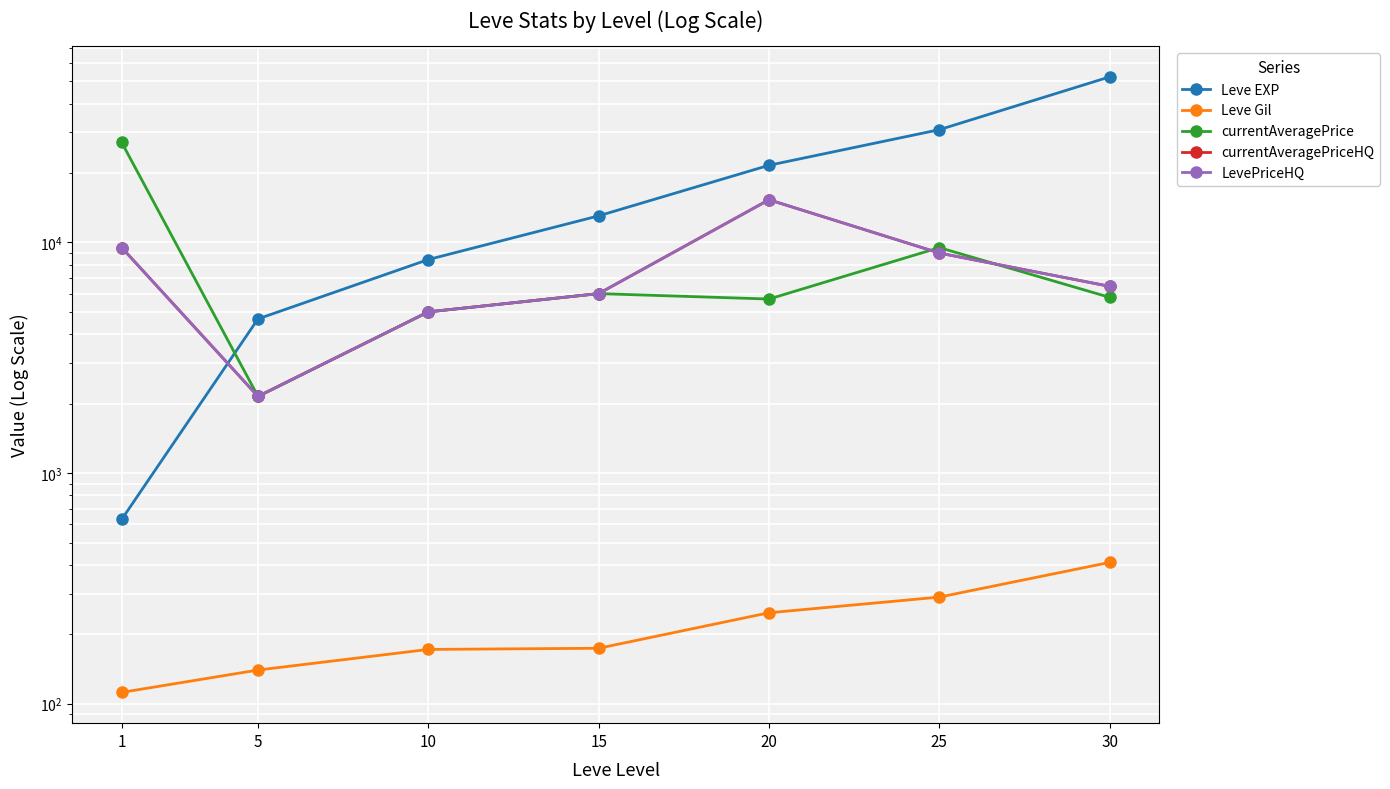

What is the value of the LevePriceHQ point at the 2nd from the left?

2150